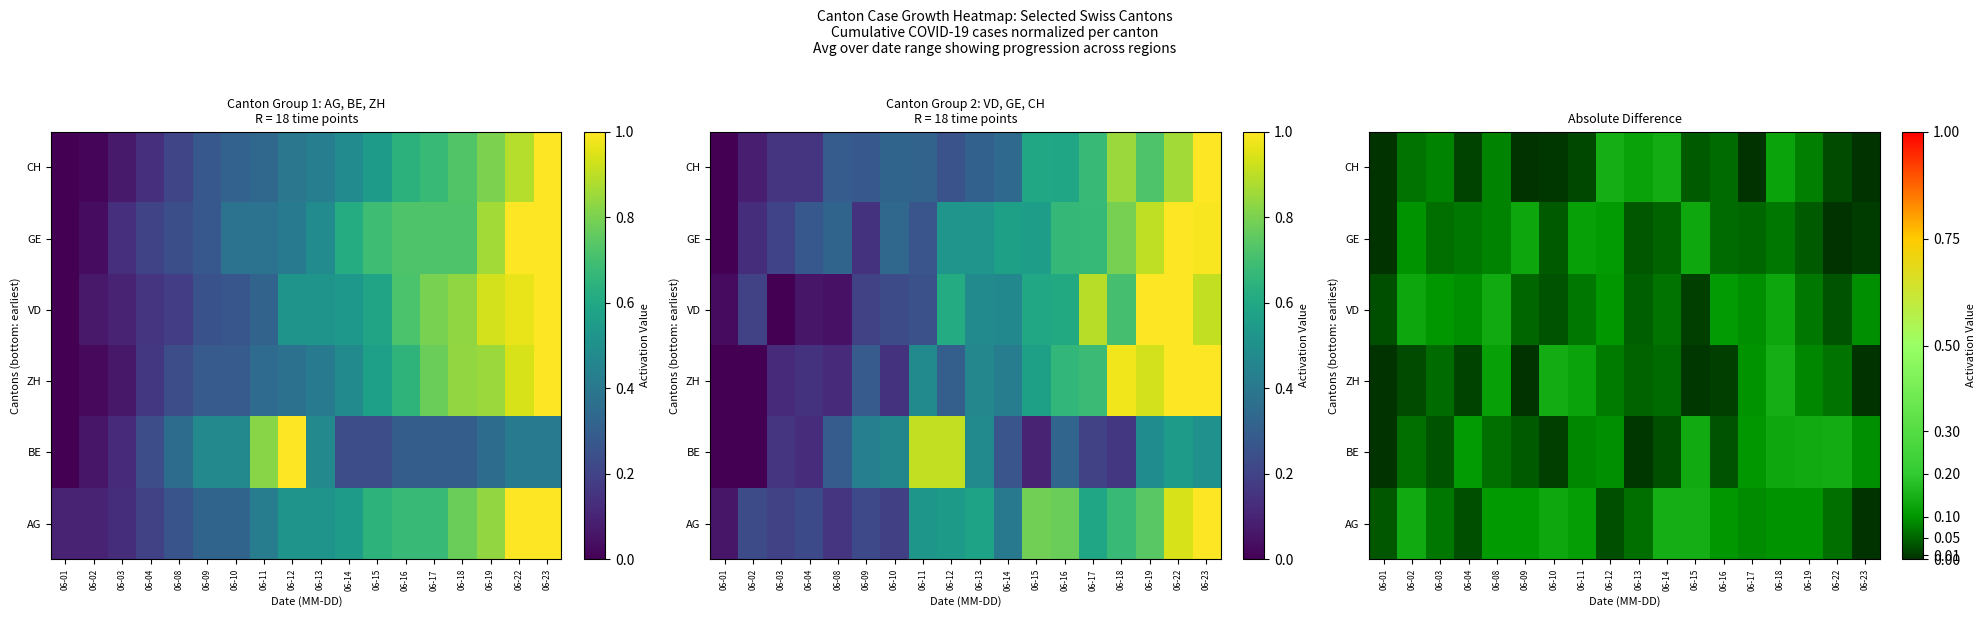

What is the spread (max minus min) of values at 06-19?

0.1